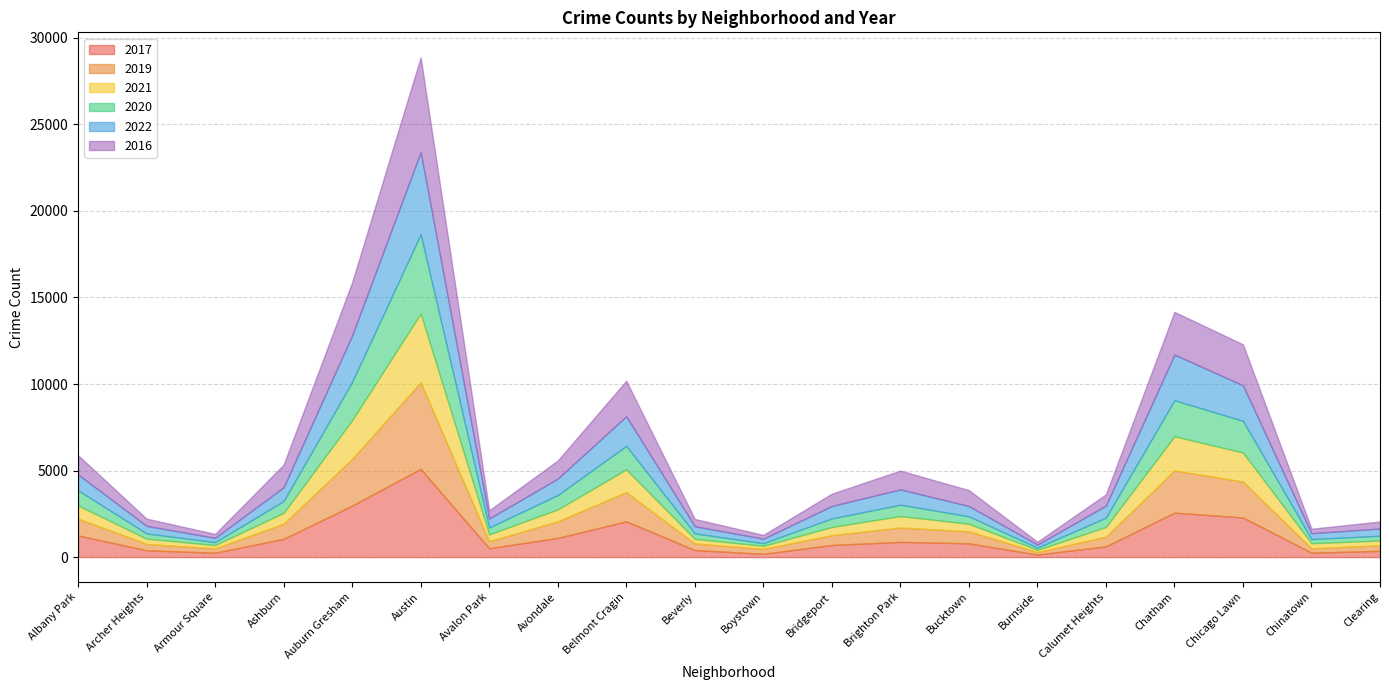

Reading left to right, what are all the values shown in this chart?

2017: 1252	391	251	1053	2973	5095	509	1107	2066	404	188	697	878	795	145	620	2566	2288	253	360
2019: 968	368	249	872	2700	5008	405	957	1687	385	287	568	828	694	142	561	2441	2076	253	322
2021: 767	303	193	629	2237	3971	395	692	1313	265	173	474	664	435	130	559	1973	1675	293	274
2020: 870	303	169	686	2213	4578	400	826	1357	315	153	493	654	431	126	538	2084	1834	239	276
2022: 918	436	247	793	2685	4746	519	949	1713	413	259	718	886	595	175	696	2636	2048	337	419
2016: 1110	419	227	1308	3071	5481	475	1046	2053	421	219	713	1086	917	164	653	2468	2372	262	401